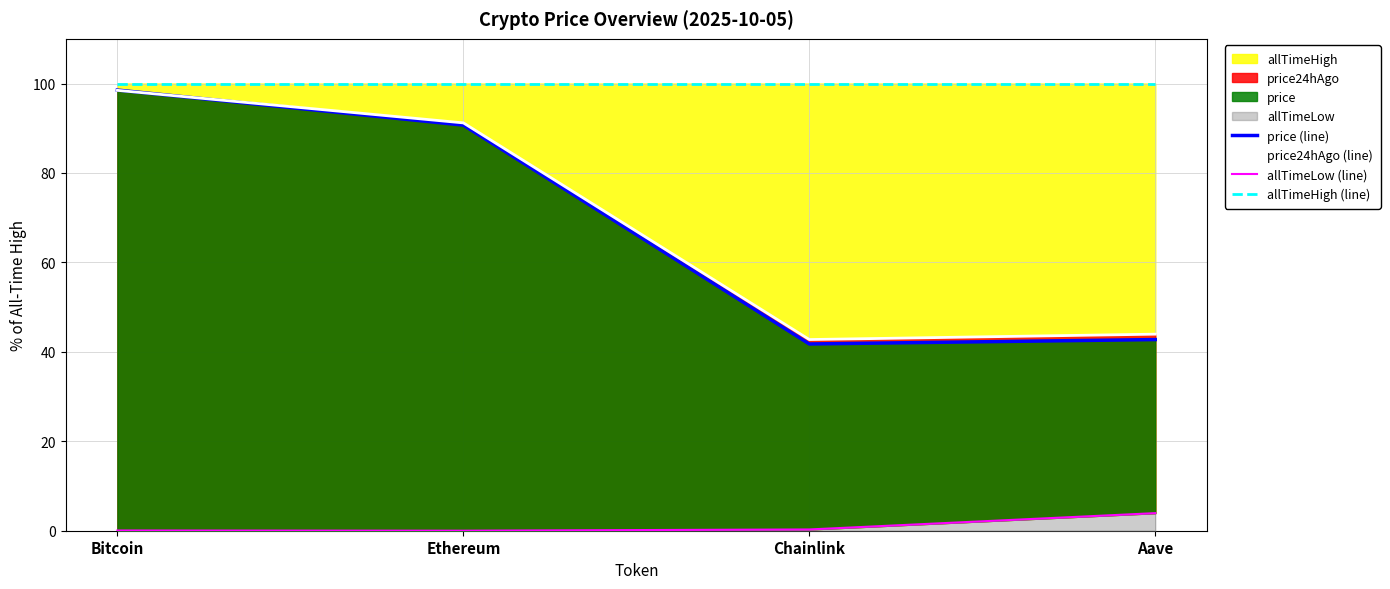

Which series has the largest range (max minus min)?

price (line)